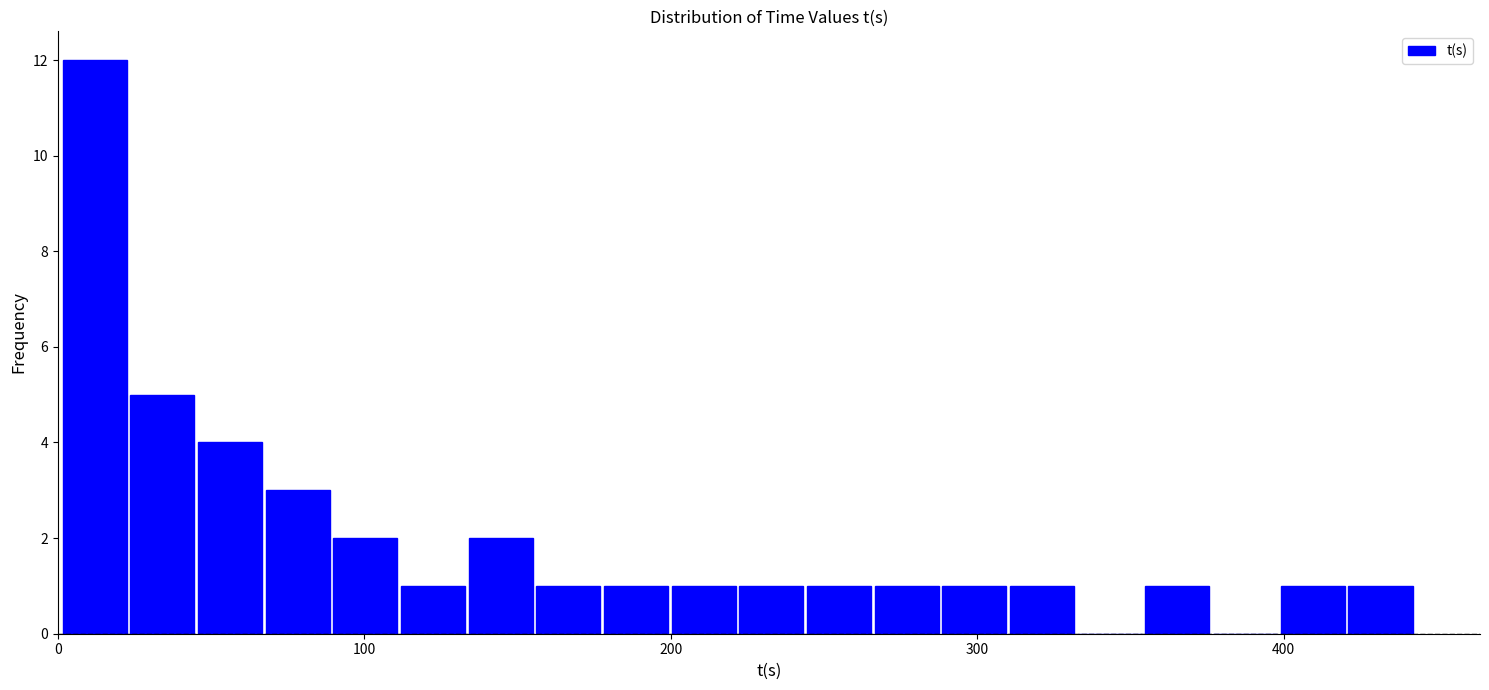

Around what value on the x-axis is the tallest bar? Give the approximate position of its centre, as read against the axis.

10